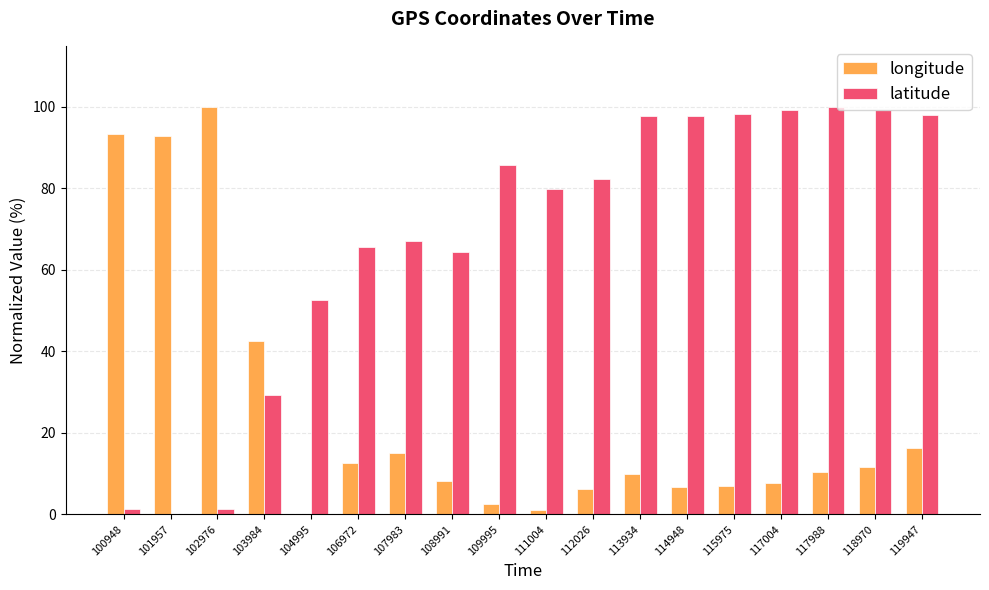

Which series has the largest total across all categories?

latitude